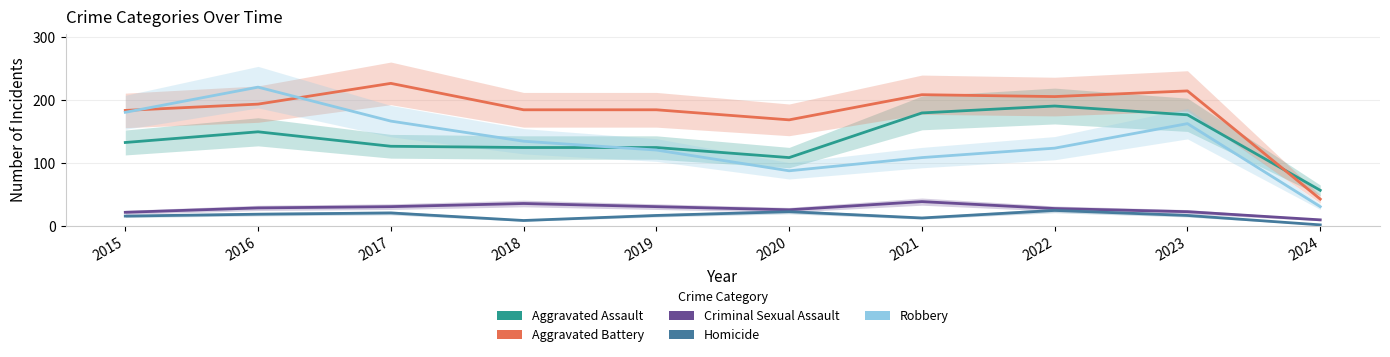

Is it true that Aggravated Battery equals 70 at 2020?

False